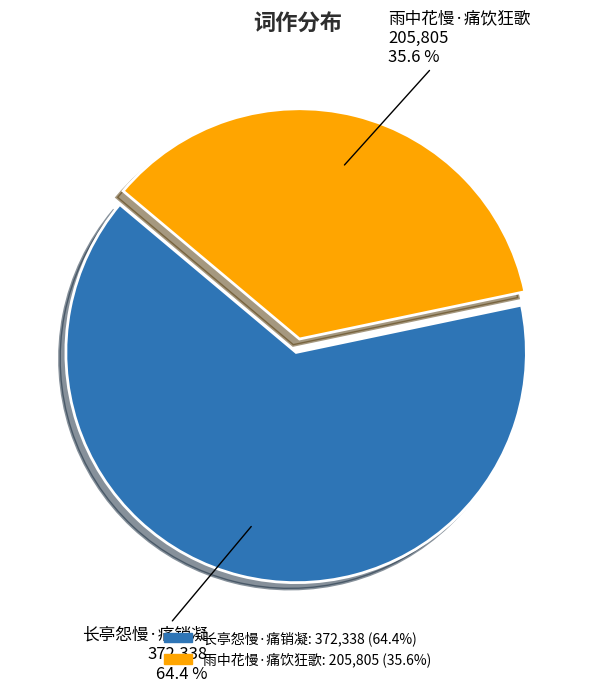

To the nearest percent, what portion does 雨中花慢·痛饮狂歌 represent?

36%